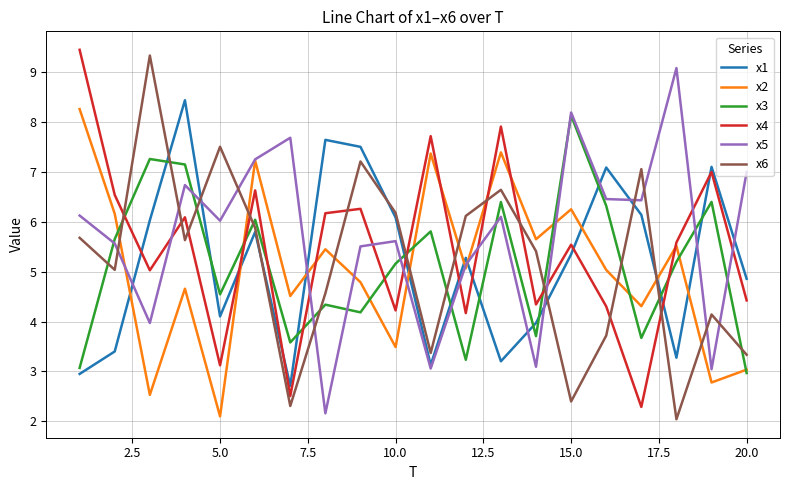

What is the minimum value shown in the chart?

2.0